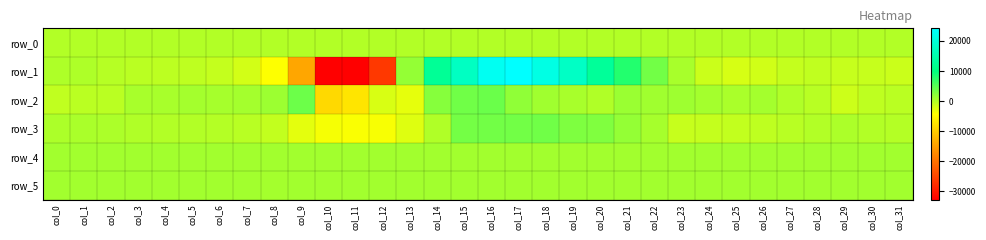

The row_0 series shows 5.6 at col_30. True or false?

True